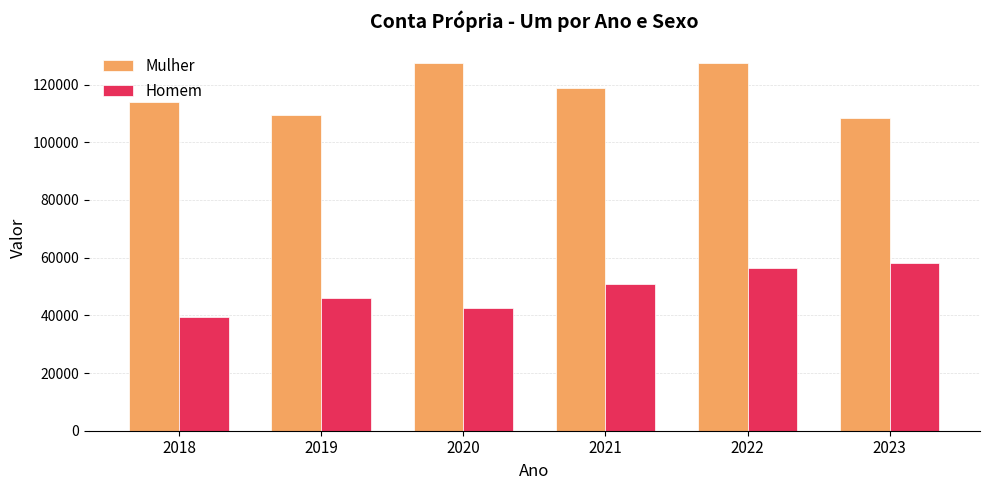

What is the approximate value of Mulher at 2023?

108391.1